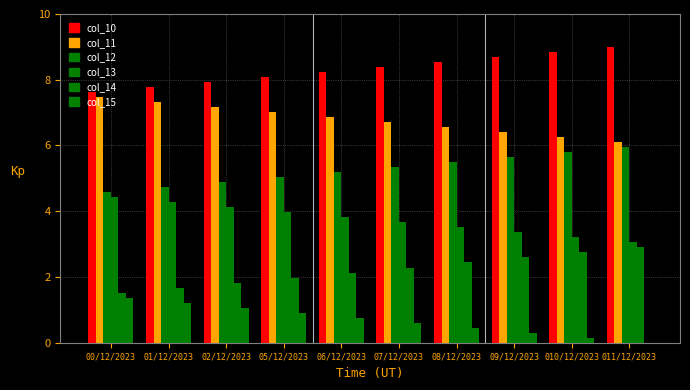

Reading left to right, transcribe all the data shown in this chart.

col_10: 7.6	7.8	7.9	8.1	8.2	8.4	8.5	8.7	8.8	9.0
col_11: 7.5	7.3	7.2	7.0	6.9	6.7	6.6	6.4	6.3	6.1
col_12: 4.6	4.7	4.9	5.0	5.2	5.3	5.5	5.6	5.8	5.9
col_13: 4.4	4.3	4.1	4.0	3.8	3.7	3.5	3.4	3.2	3.1
col_14: 1.5	1.7	1.8	2.0	2.1	2.3	2.4	2.6	2.7	2.9
col_15: 1.4	1.2	1.1	0.9	0.8	0.6	0.5	0.3	0.2	0.0